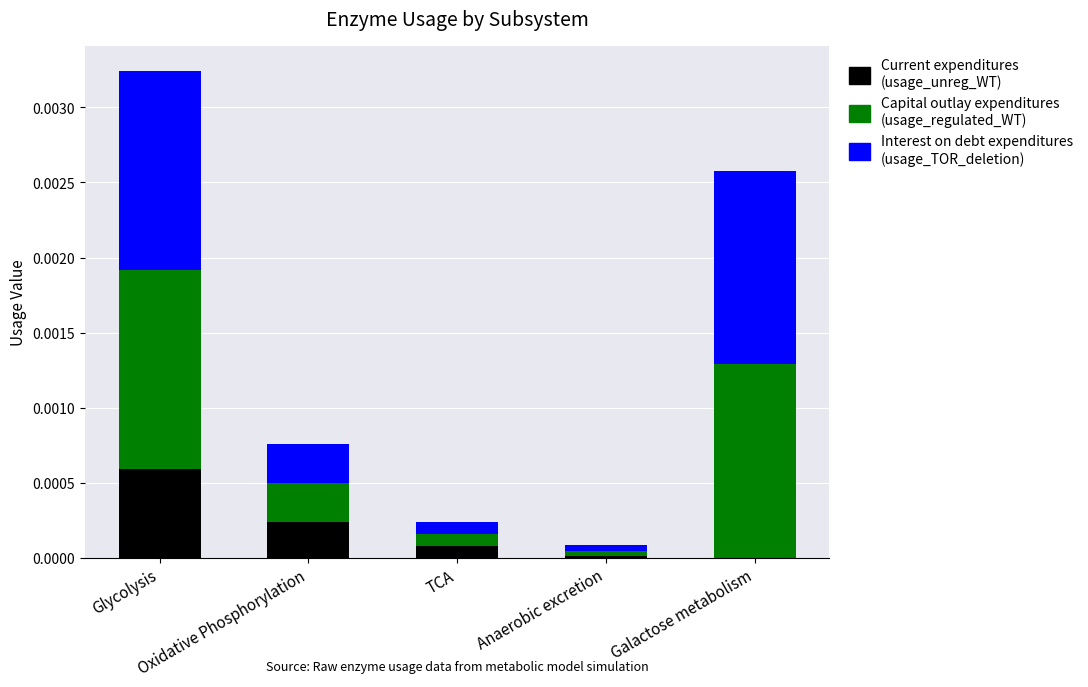

Are the bars horizontal?

No